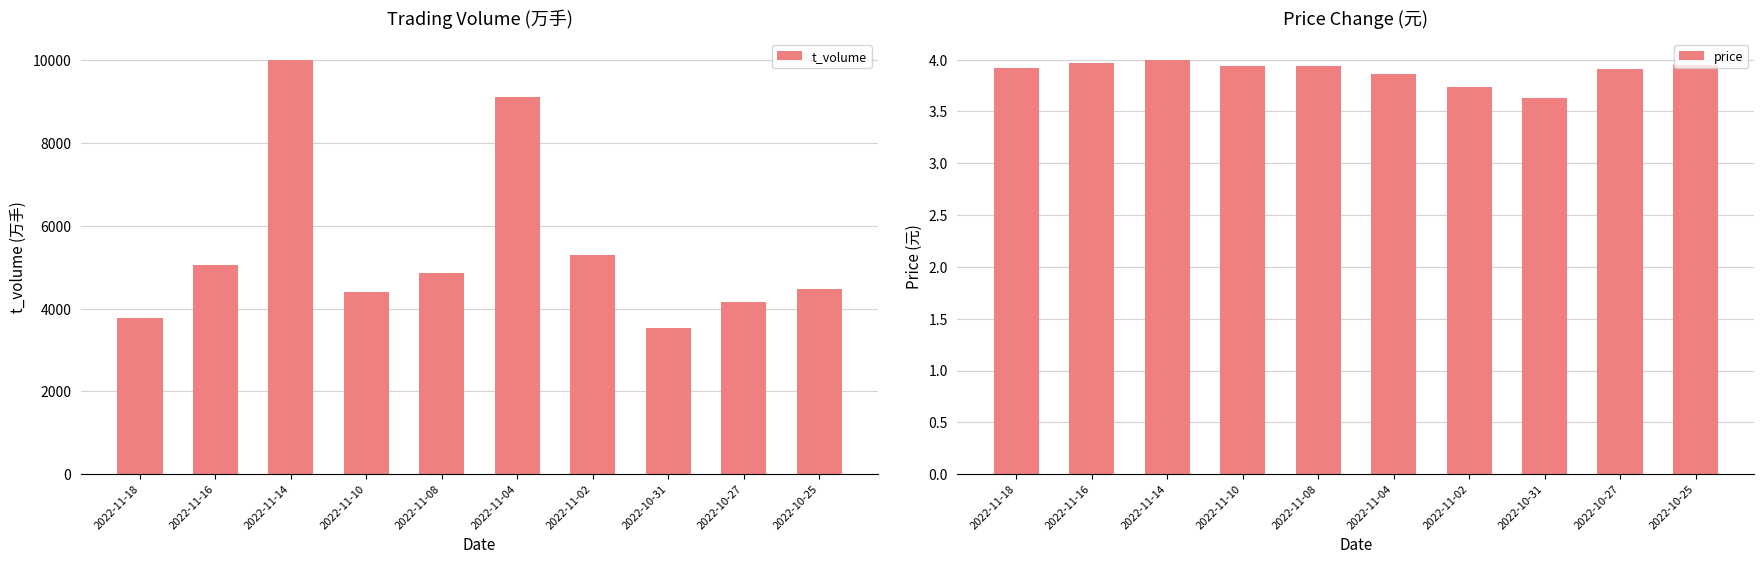

Reading left to right, list all the values displayed in this chart.

t_volume: 2022-11-18=3769.0	2022-11-16=5066.0	2022-11-14=10020.0	2022-11-10=4393.0	2022-11-08=4863.0	2022-11-04=9115.0	2022-11-02=5292.0	2022-10-31=3530.0	2022-10-27=4154.0	2022-10-25=4468.0
price: 2022-11-18=3.9	2022-11-16=4.0	2022-11-14=4.0	2022-11-10=3.9	2022-11-08=3.9	2022-11-04=3.9	2022-11-02=3.7	2022-10-31=3.6	2022-10-27=3.9	2022-10-25=4.0